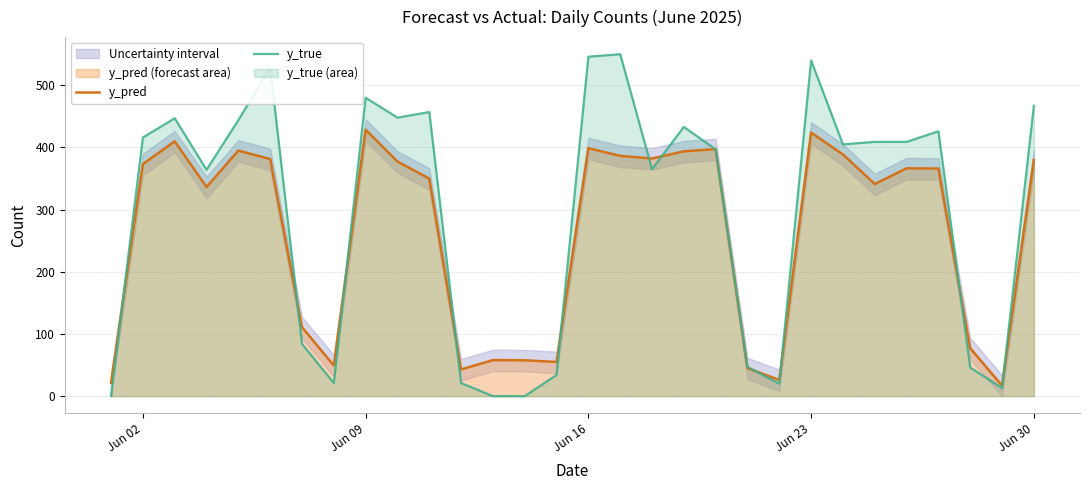

What is the maximum value for y_pred?

428.5